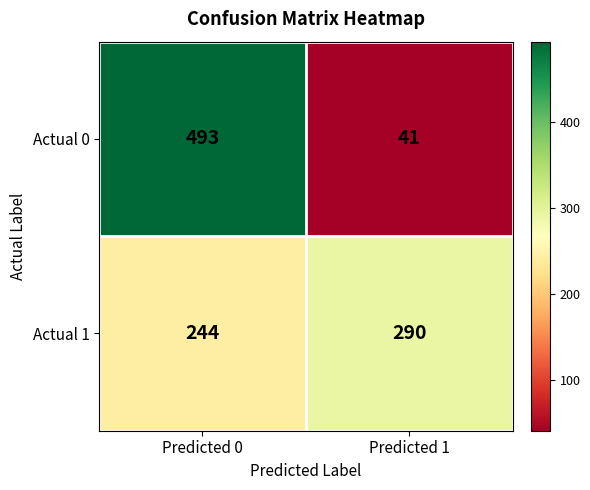

At which label is Actual 1 closest to 267?

Predicted 0